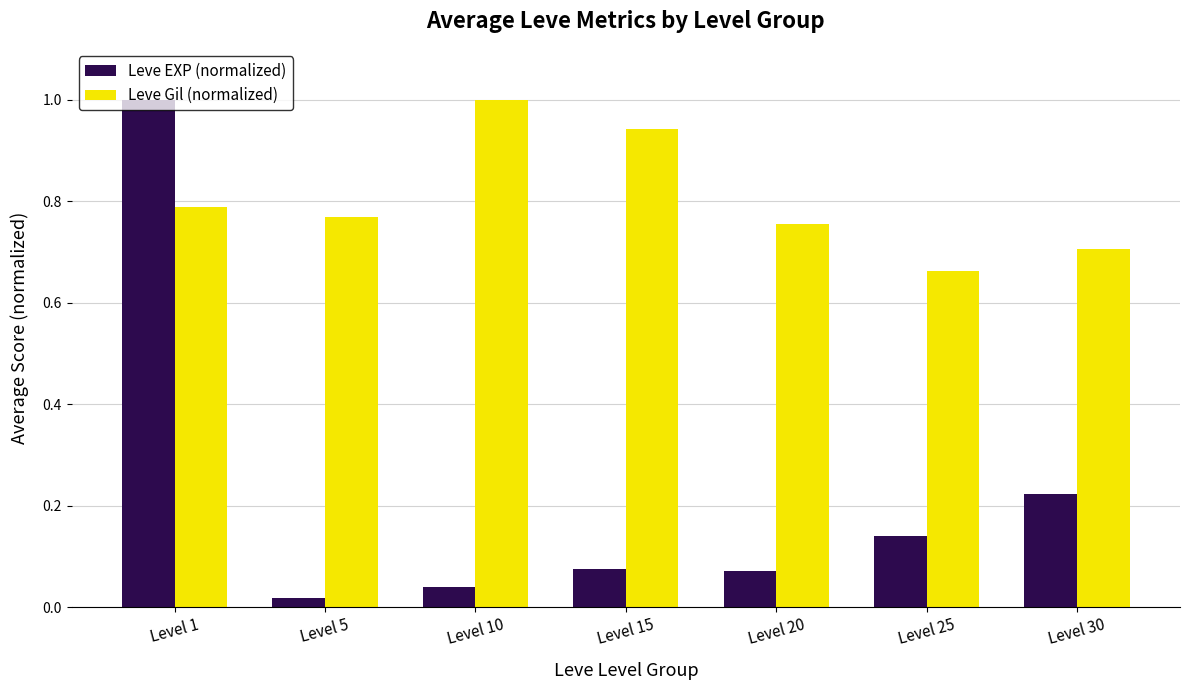

What is the sum of the Leve Gil (normalized) values at Level 20 and Level 30?

1.5